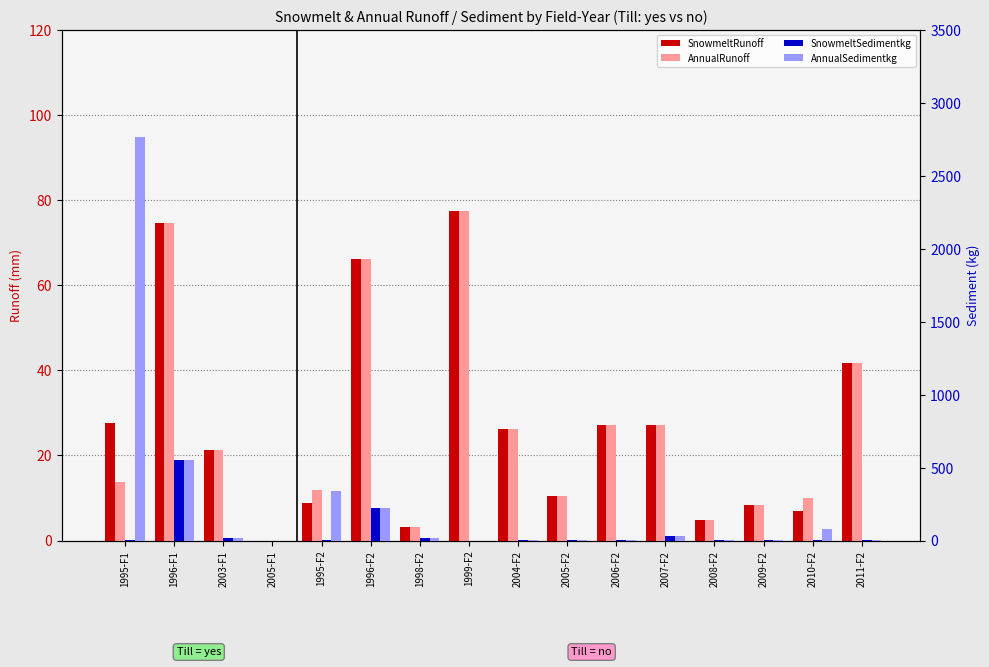

List the series in order of their peak value, highest first.

AnnualSedimentkg, SnowmeltSedimentkg, SnowmeltRunoff, AnnualRunoff